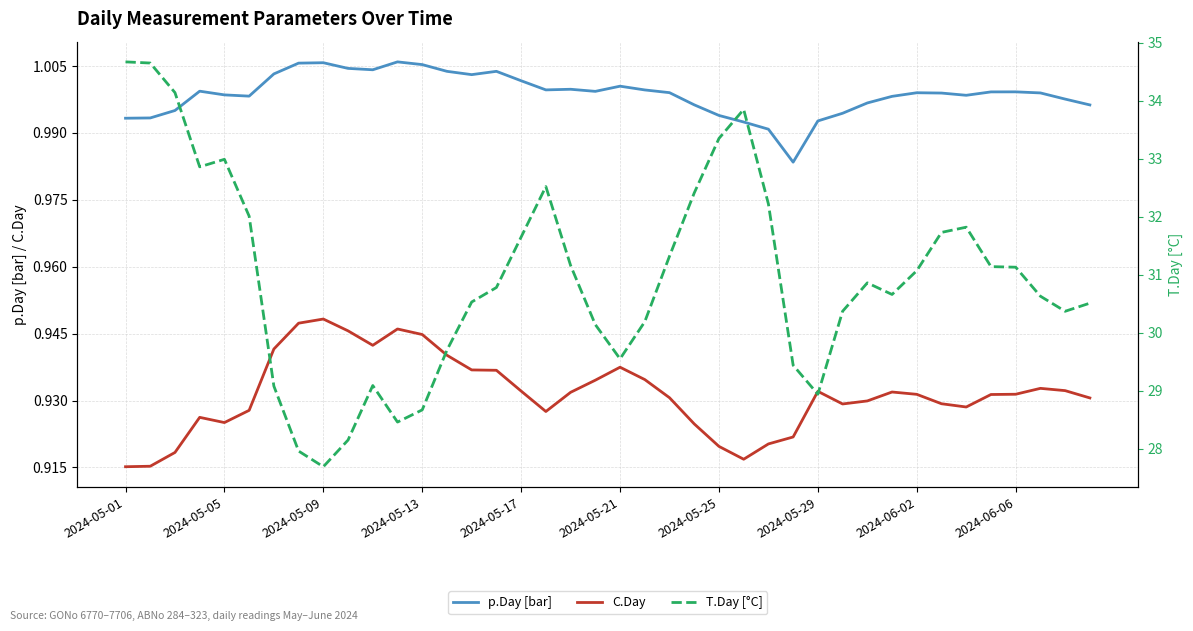

True or false: T.Day [{C] and p.Day [ bar] cross at least once.

False